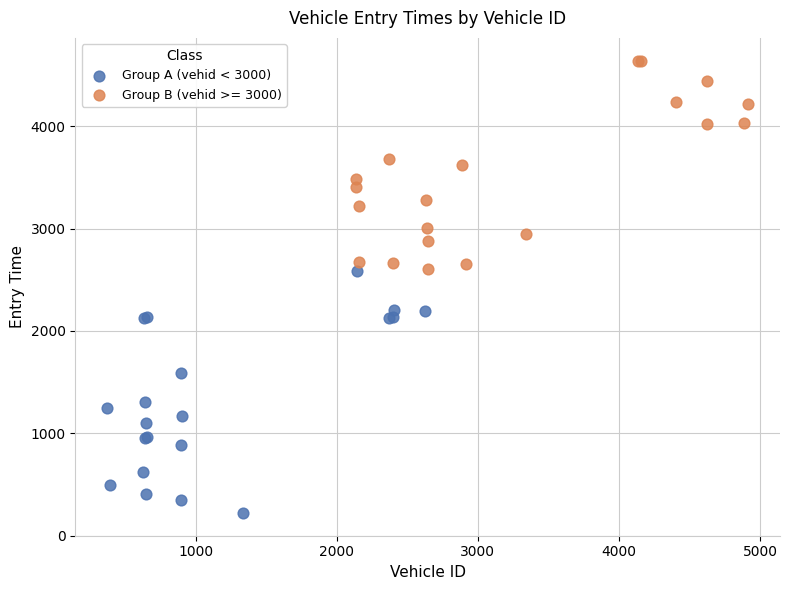

Which series reaches the minimum Y coordinate?

Group A (vehid < 3000)